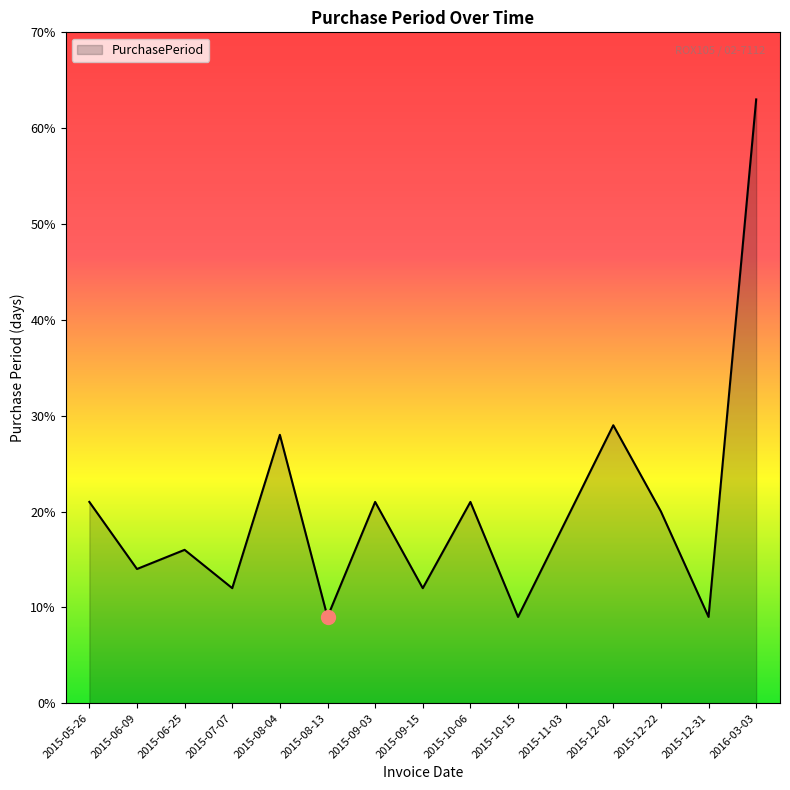

How many interior local peaks (higher than both neighbors) does the data have?

5